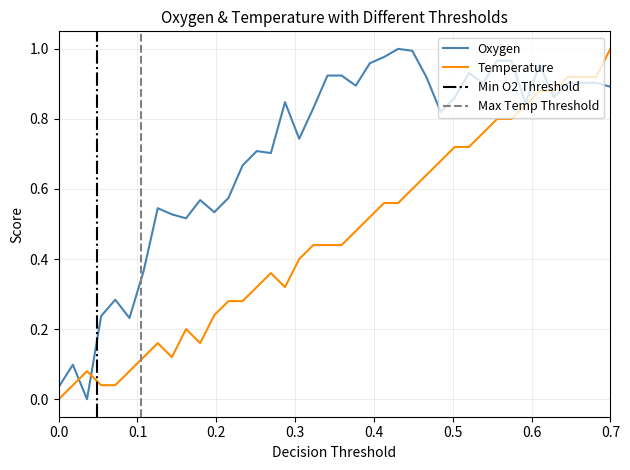

At which label does Temperature reach its peak?

0.7